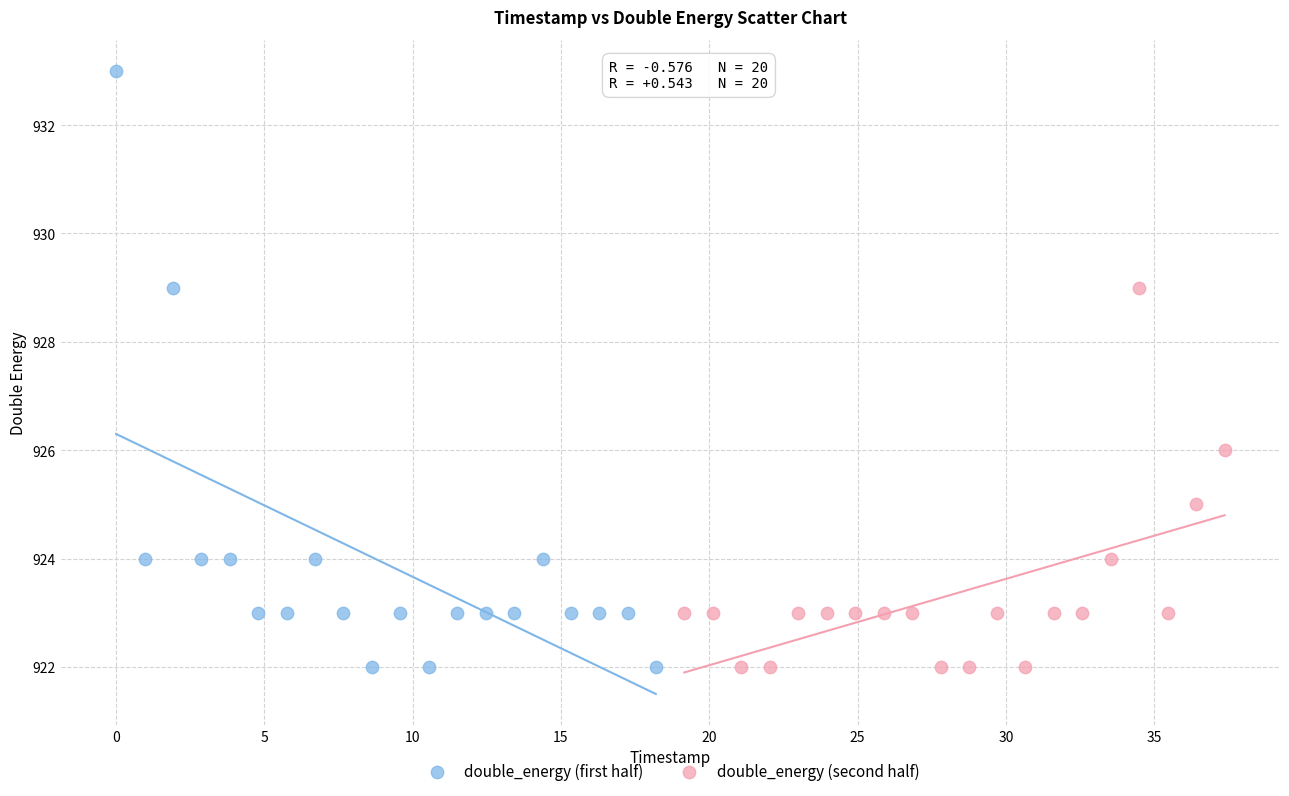

Which series has the widest spread of Y values?

double_energy (first half)